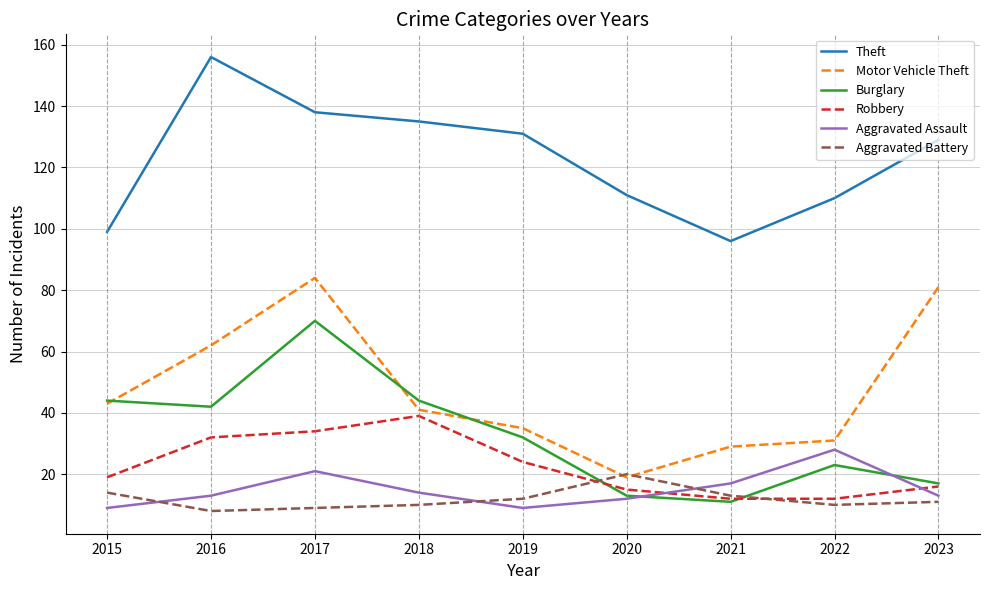

Which label corresponds to the largest value in the chart?

2016